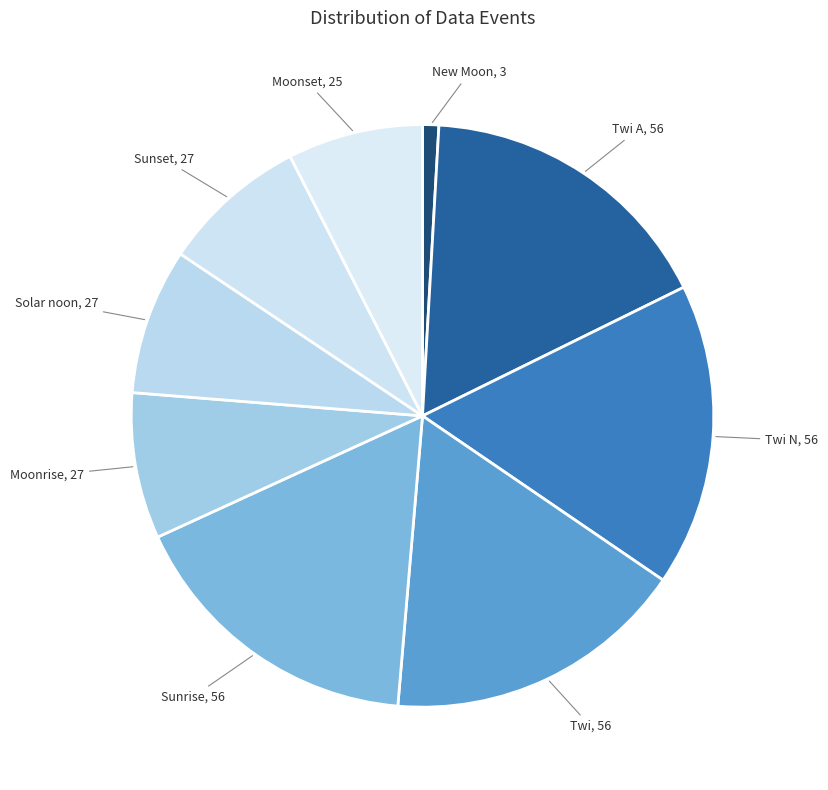

How many slices are in this pie chart?

9